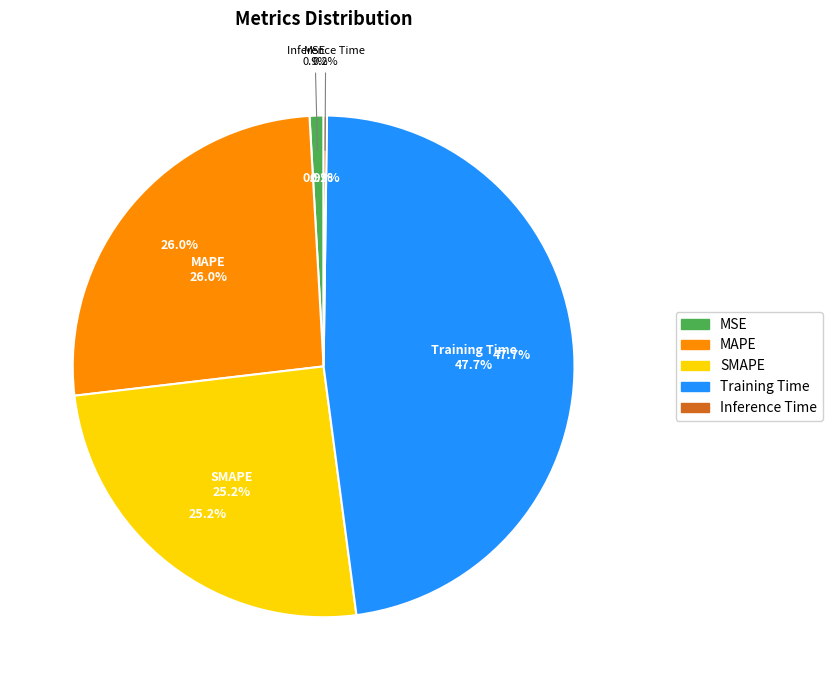

Which slice is the smallest?

Inference Time